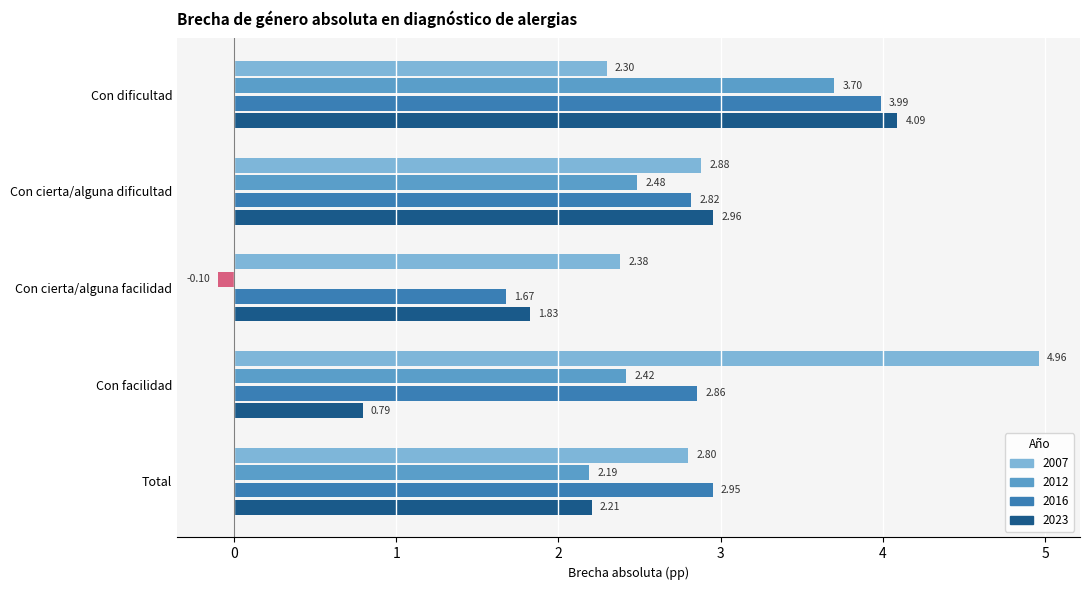

List the labels in order of 2016 value, smallest first.

Con cierta/alguna facilidad, Con cierta/alguna dificultad, Con facilidad, Total, Con dificultad